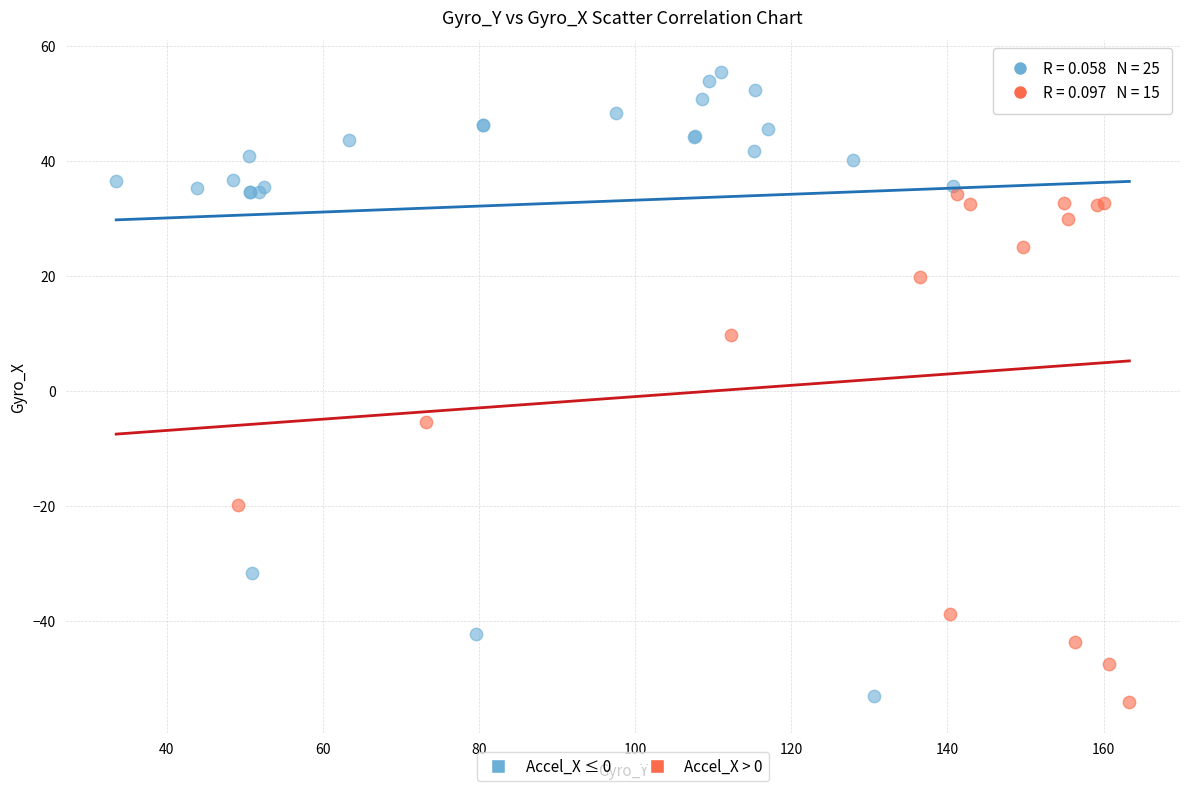

Which series contains the highest Y value?

Accel_X ≤ 0